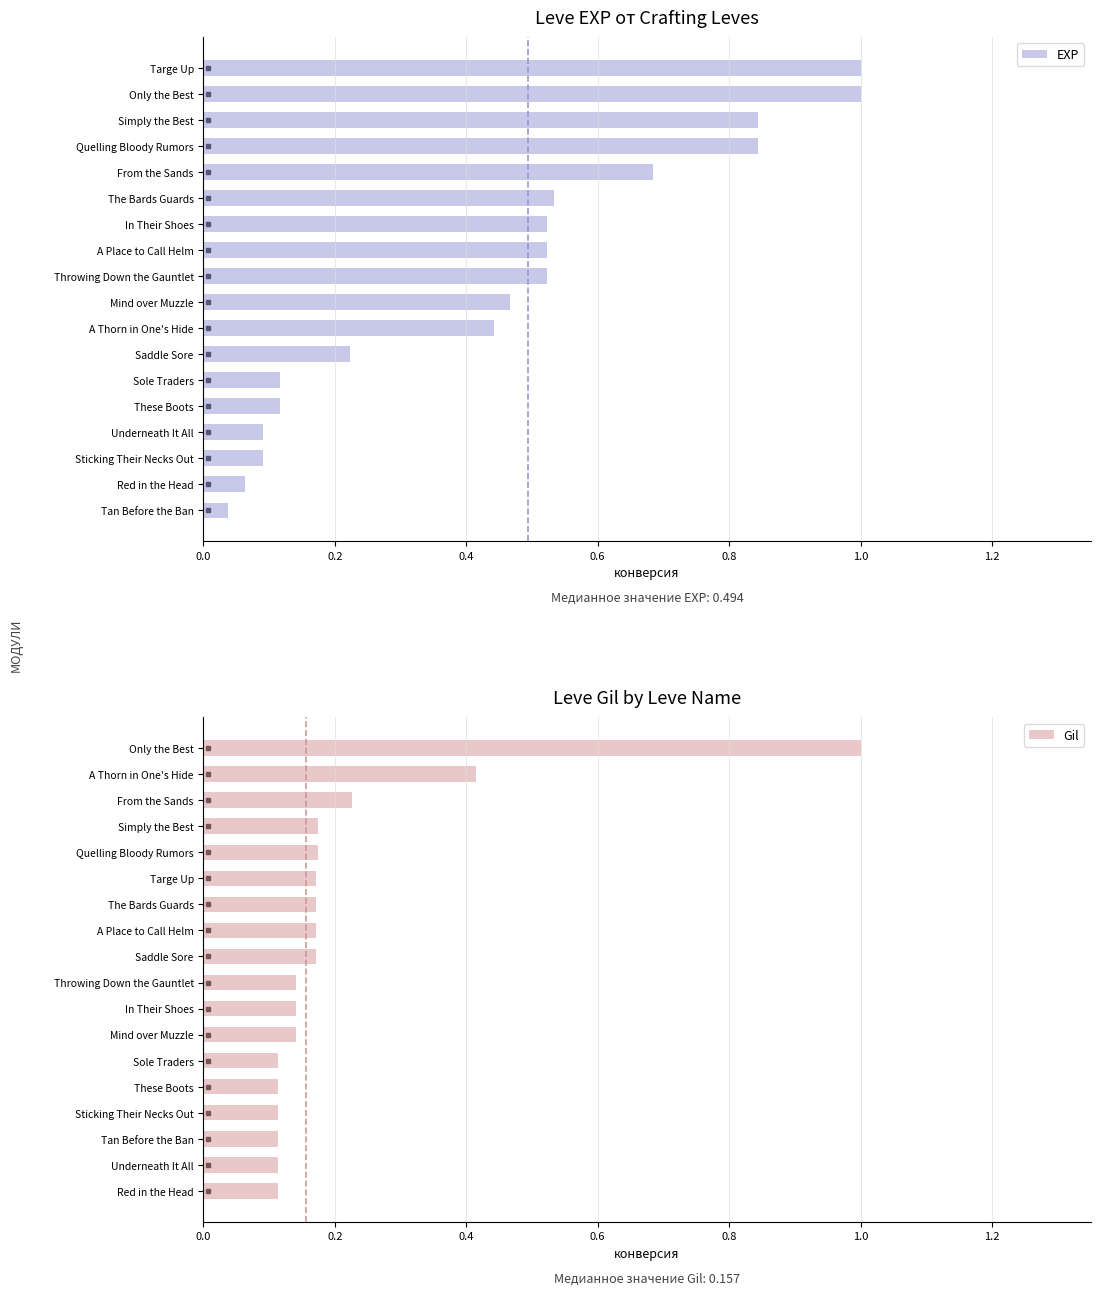

Between 16 and 17, which series saw the biggest shift?

EXP